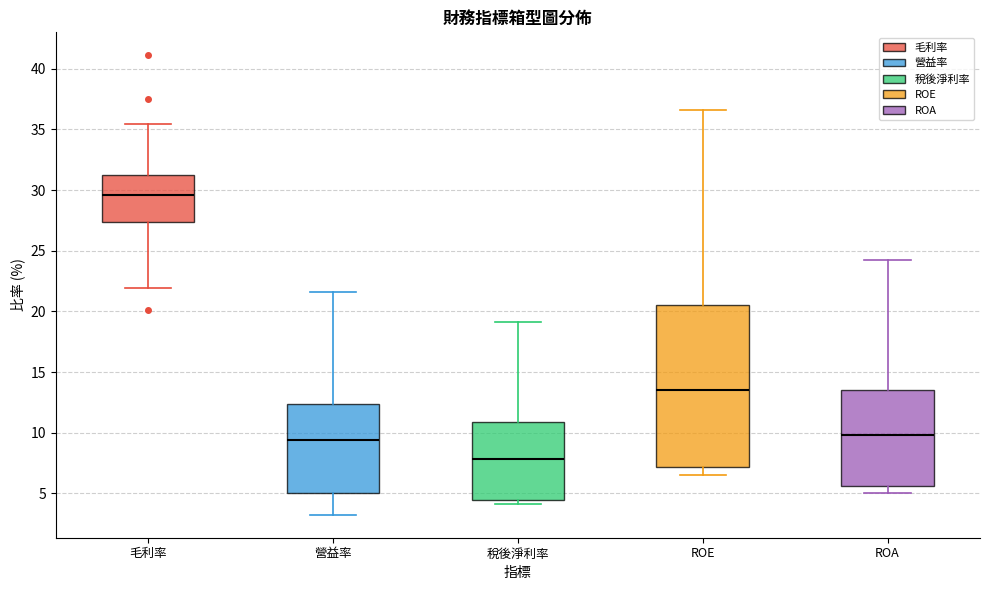

Reading left to right, transcribe this box plot: for each box, give where its median line is, the range the box spans, and where its two whiskers end, as read against the y-axis. The values are not printed on the chart, so give them approximately, as read against the axis.

毛利率: median 29.5, box 27.5 to 31.0, whiskers 22.0 to 35.5
營益率: median 9.5, box 5.0 to 12.5, whiskers 3.0 to 21.5
稅後淨利率: median 8.0, box 4.5 to 11.0, whiskers 4.0 to 19.0
ROE: median 13.5, box 7.0 to 20.5, whiskers 6.5 to 36.5
ROA: median 10.0, box 5.5 to 13.5, whiskers 5.0 to 24.0